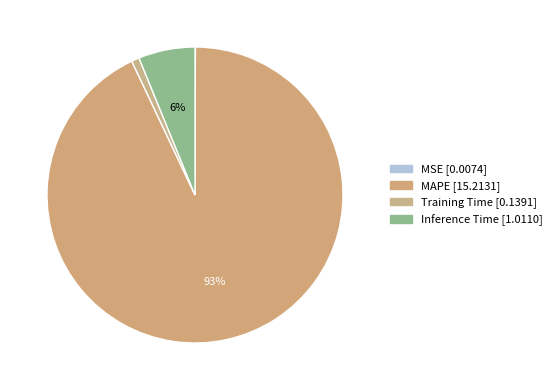

Rank the categories by value from lowest to highest.

MSE, Training Time, Inference Time, MAPE